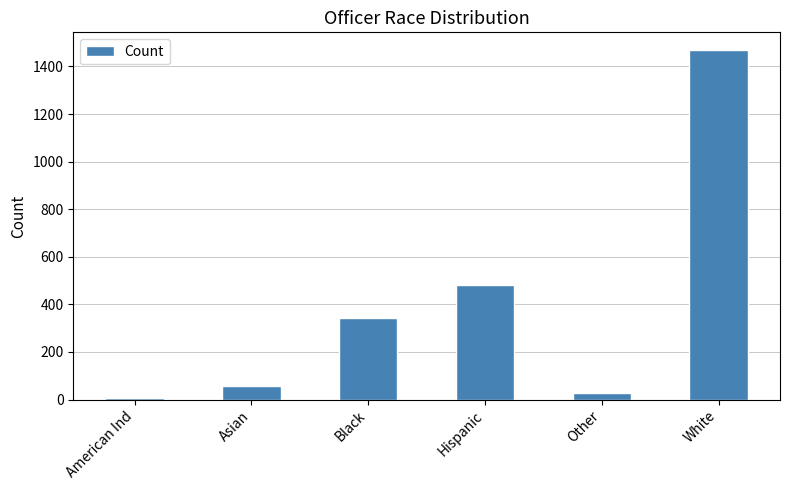

What is the greatest value displayed?

1470